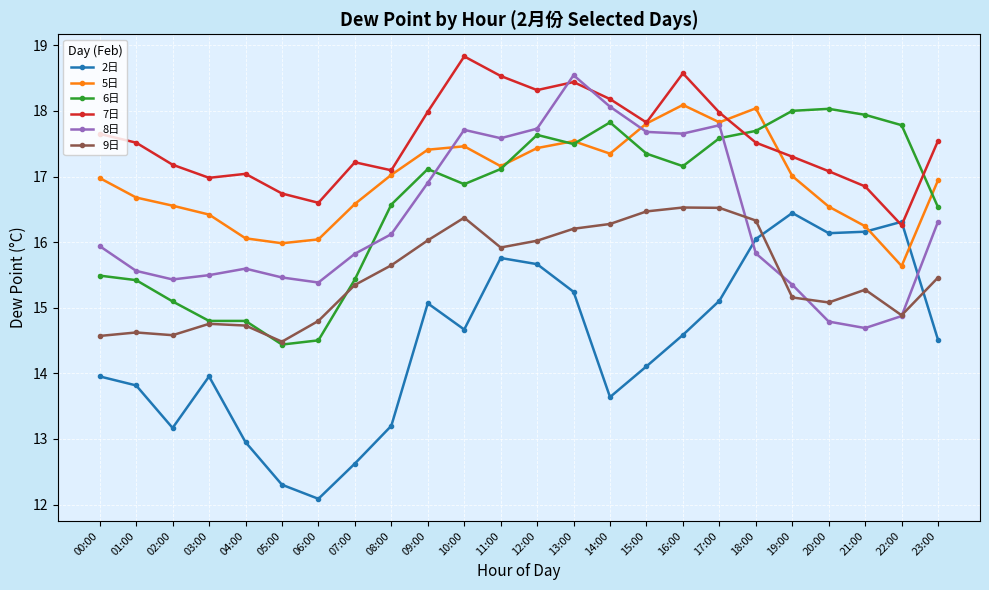

What is the lowest value of the 2日 series?

12.1